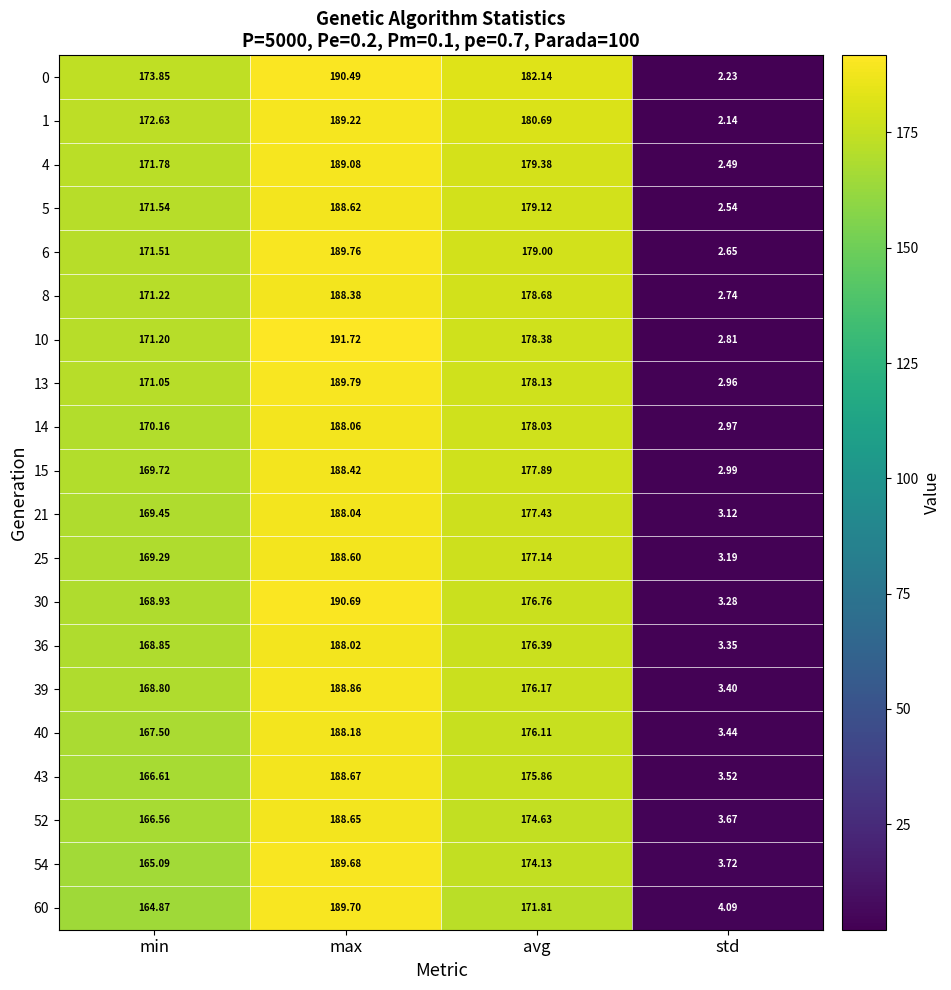

List the labels in order of 15 value, largest first.

max, avg, min, std